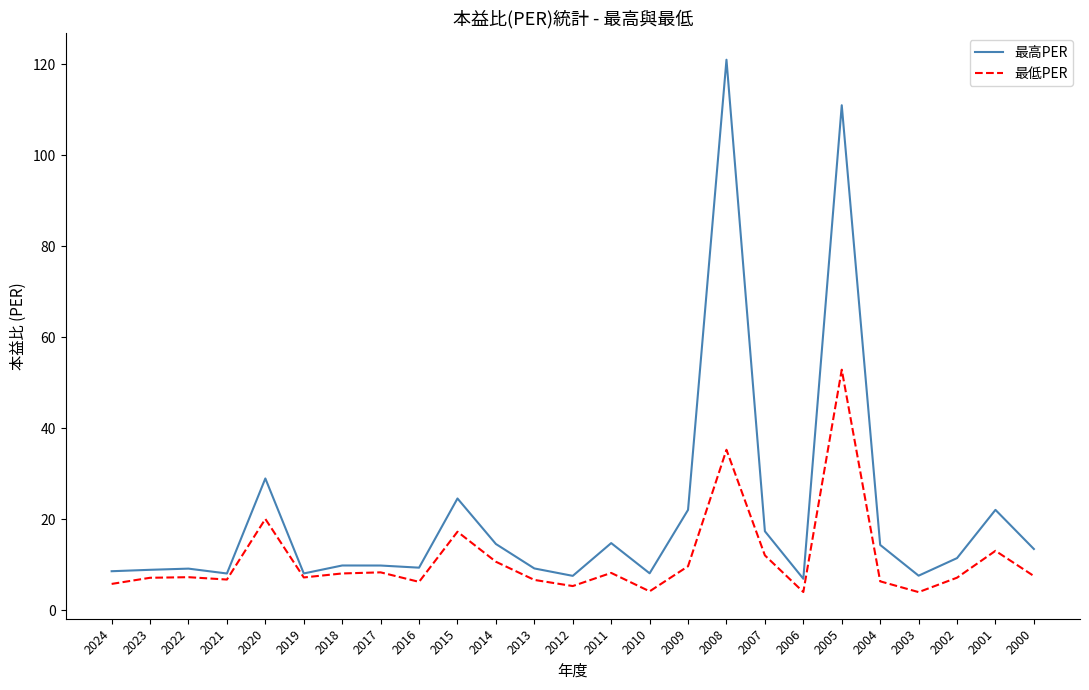

Which series has the widest spread of values?

最高PER